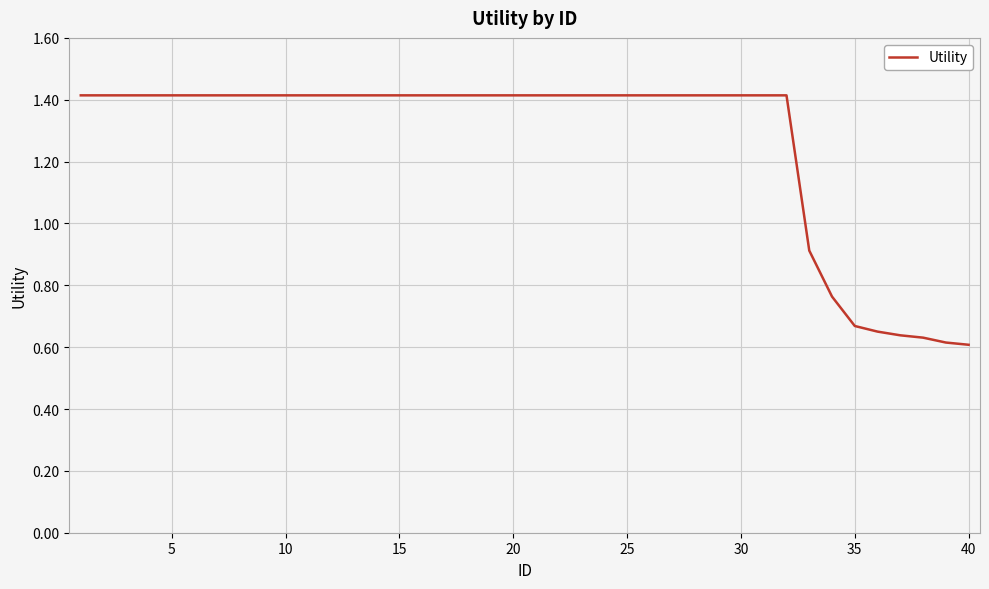

What is the greatest value displayed?

1.4